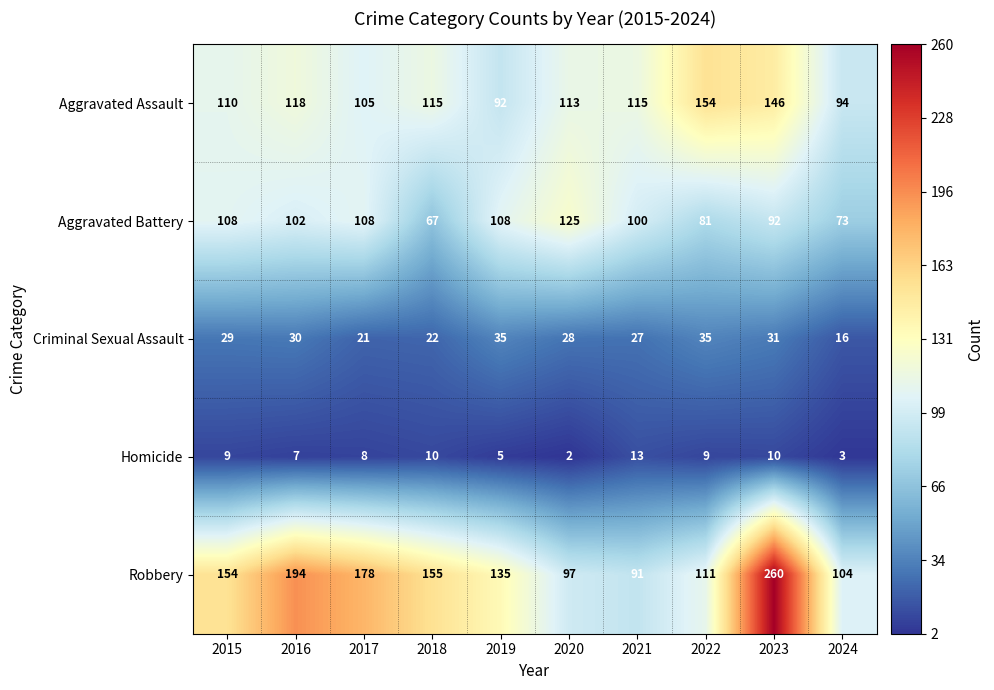

Between 2016 and 2021, which series saw the biggest shift?

Robbery